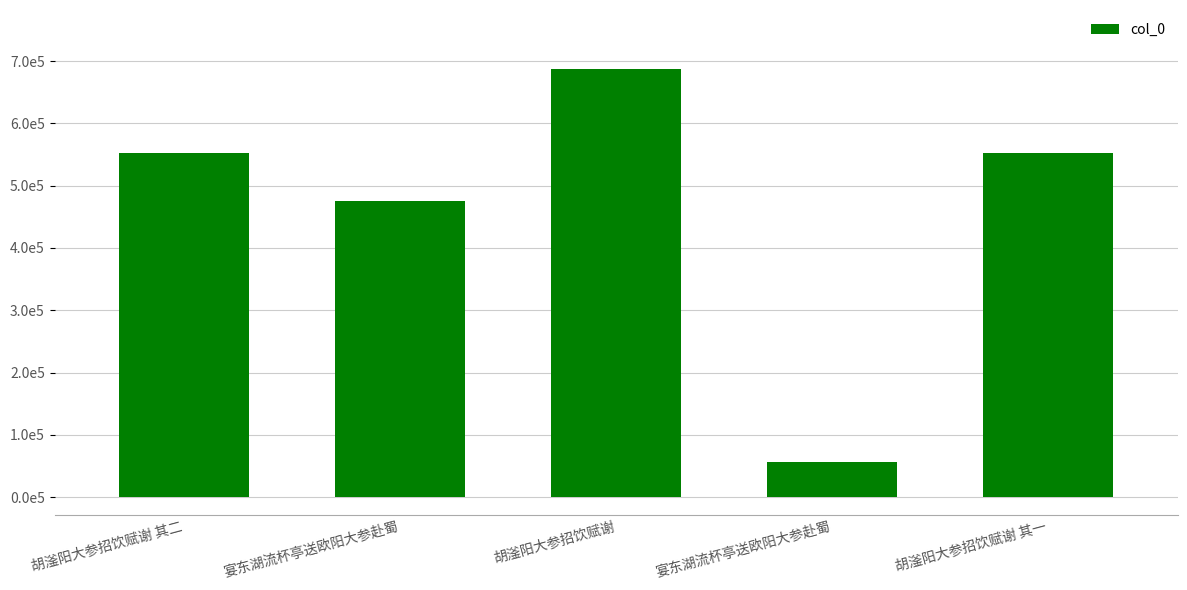

The value at 胡滏阳大参招饮赋谢 is 301761. True or false?

False